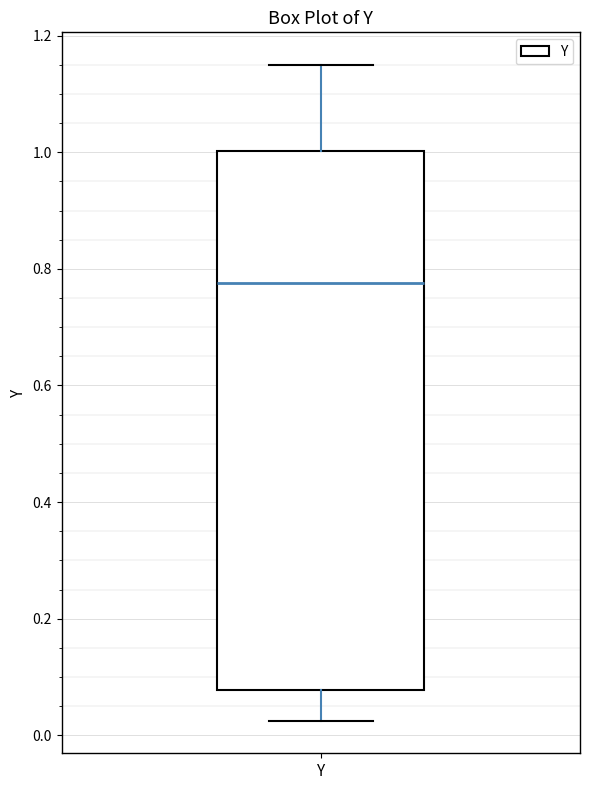

Where is the lower edge of the box for Y on the y-axis? The values are not printed on the chart, so give them approximately, as read against the axis.

0.08